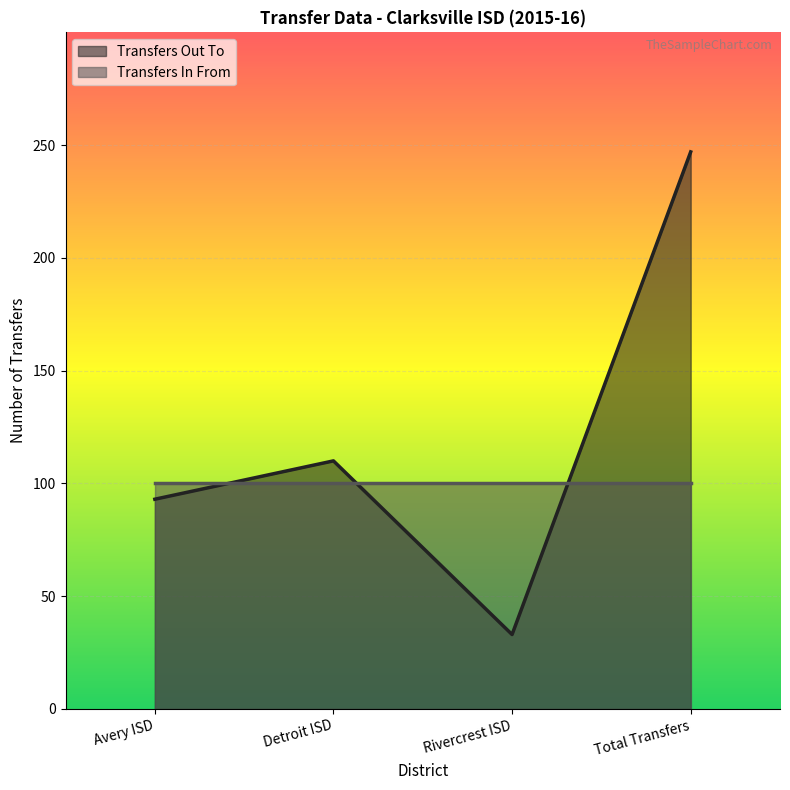

Rank the categories by value from highest to lowest.

Total Transfers, Detroit ISD, Avery ISD, Rivercrest ISD